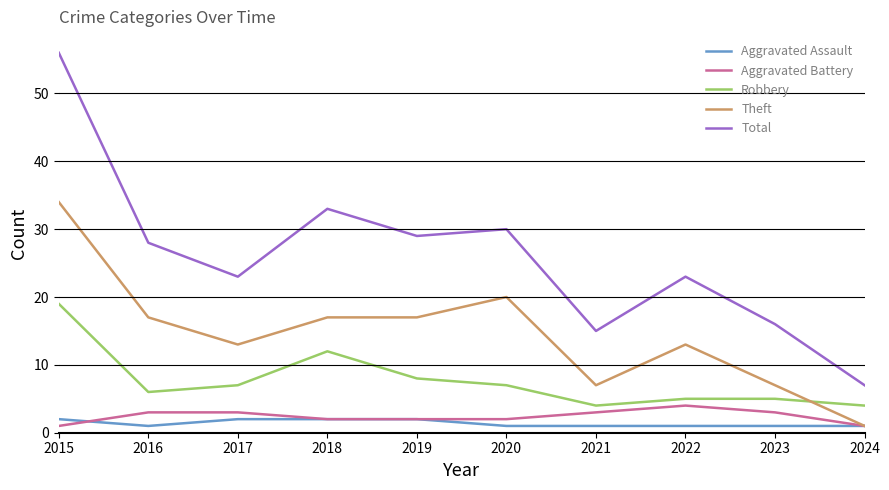

What is the sum of all Aggravated Assault values?

14